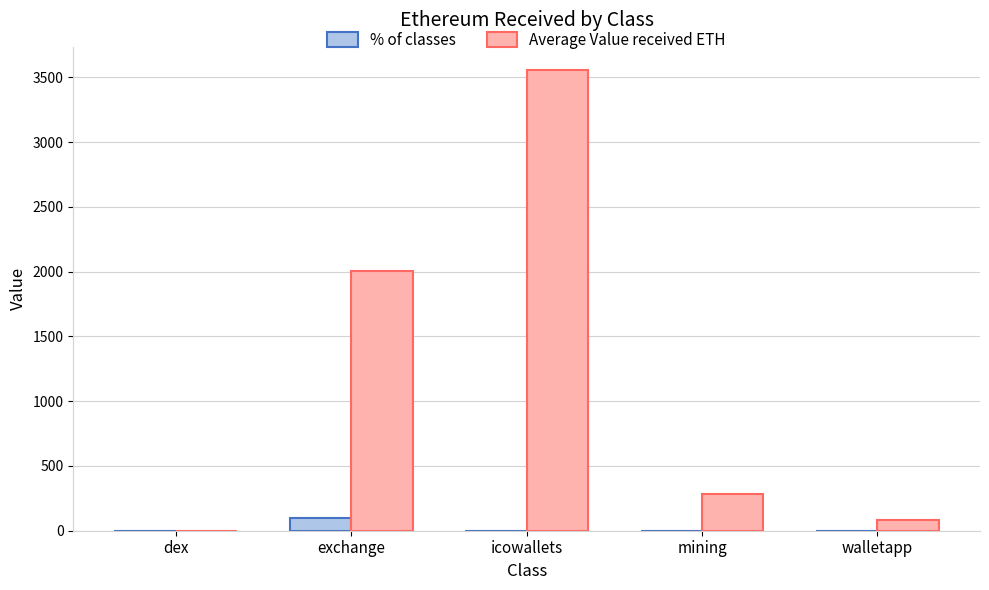

Are the bars horizontal?

No